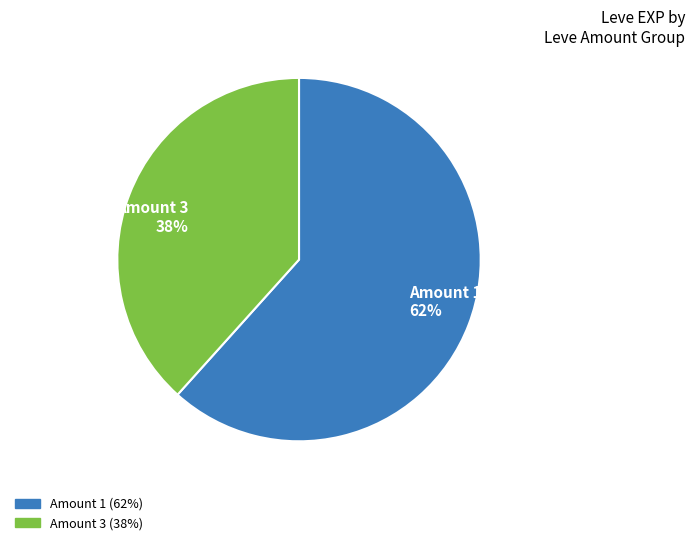

The Amount 3 38% slice represents 30% of the pie. True or false?

False